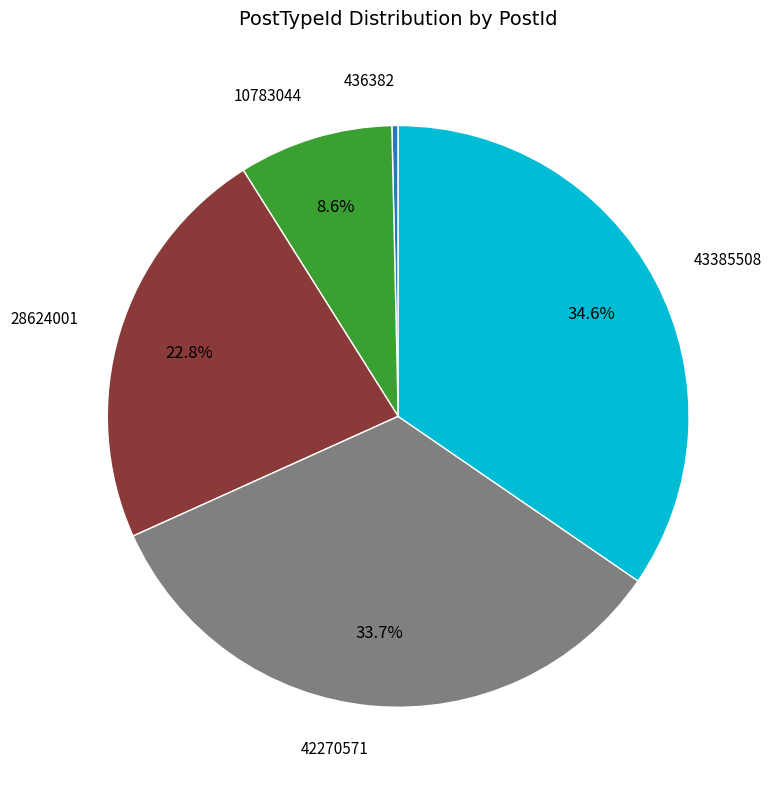

Is there a majority slice in this chart?

No